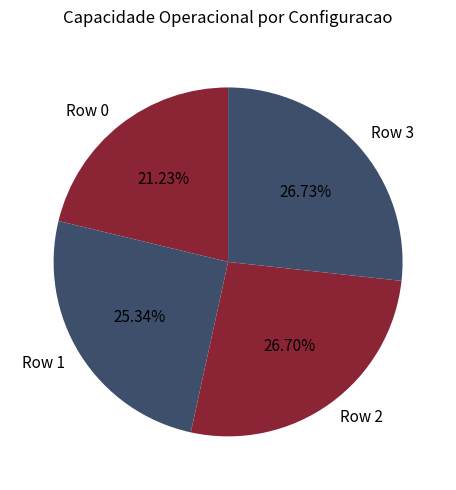

Approximately how many times larger is the value at Row 0 compared to Row 3?

0.8